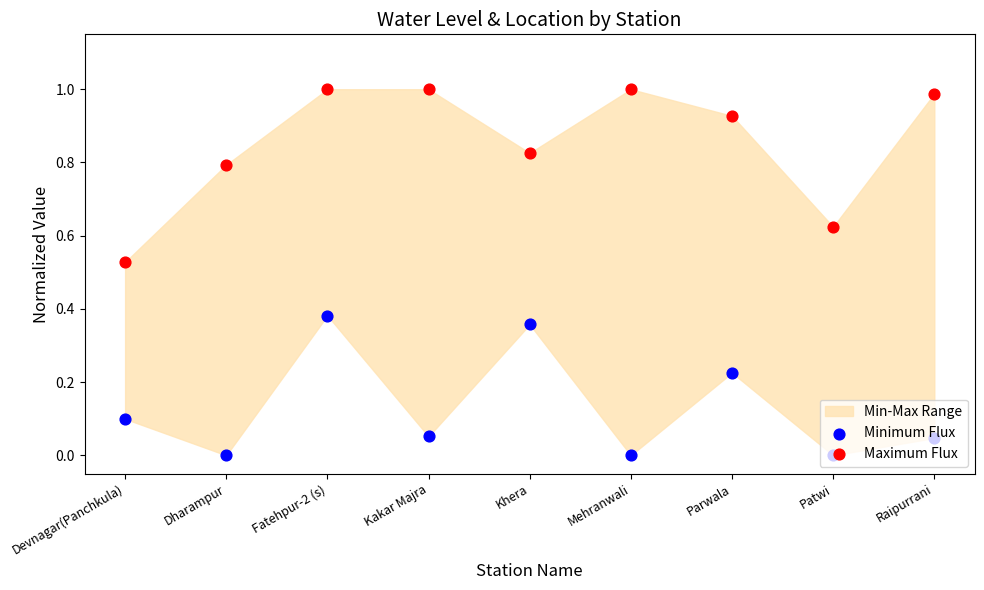

What is the total value across all series at Kakar Majra?

1.1